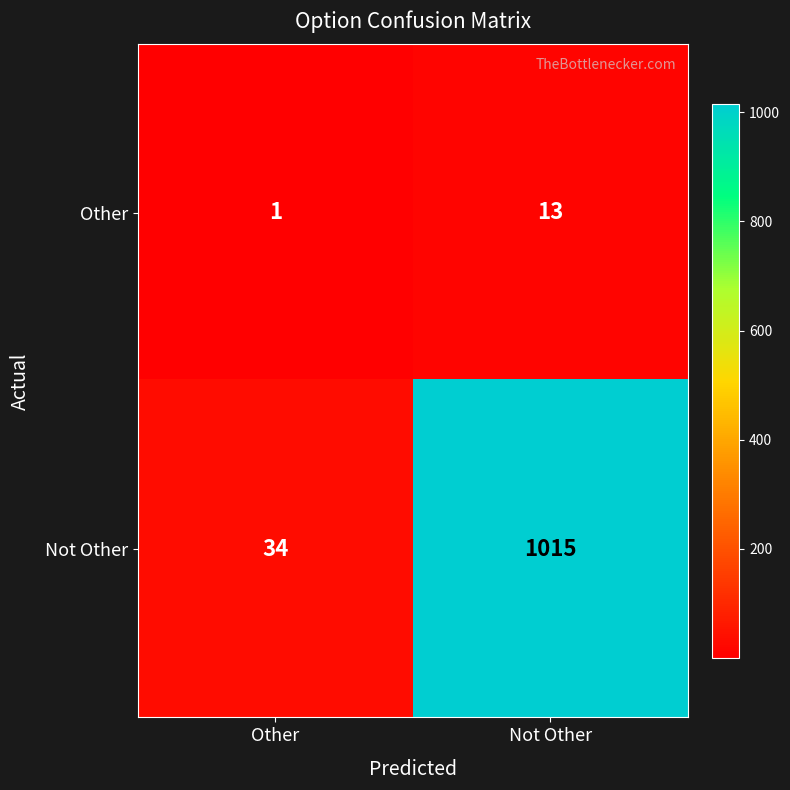

True or false: Other has a value of 13 at Not Other.

True